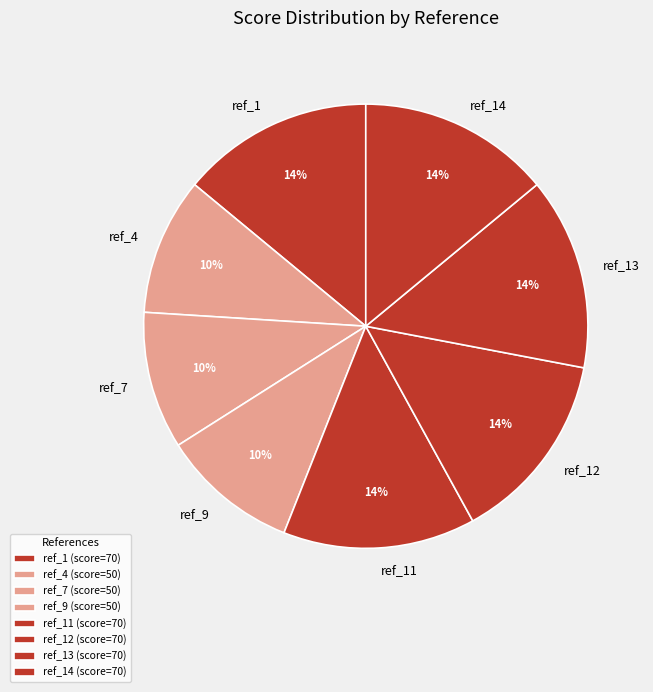

Approximately how many times larger is the value at ref_7 compared to ref_13?

0.7